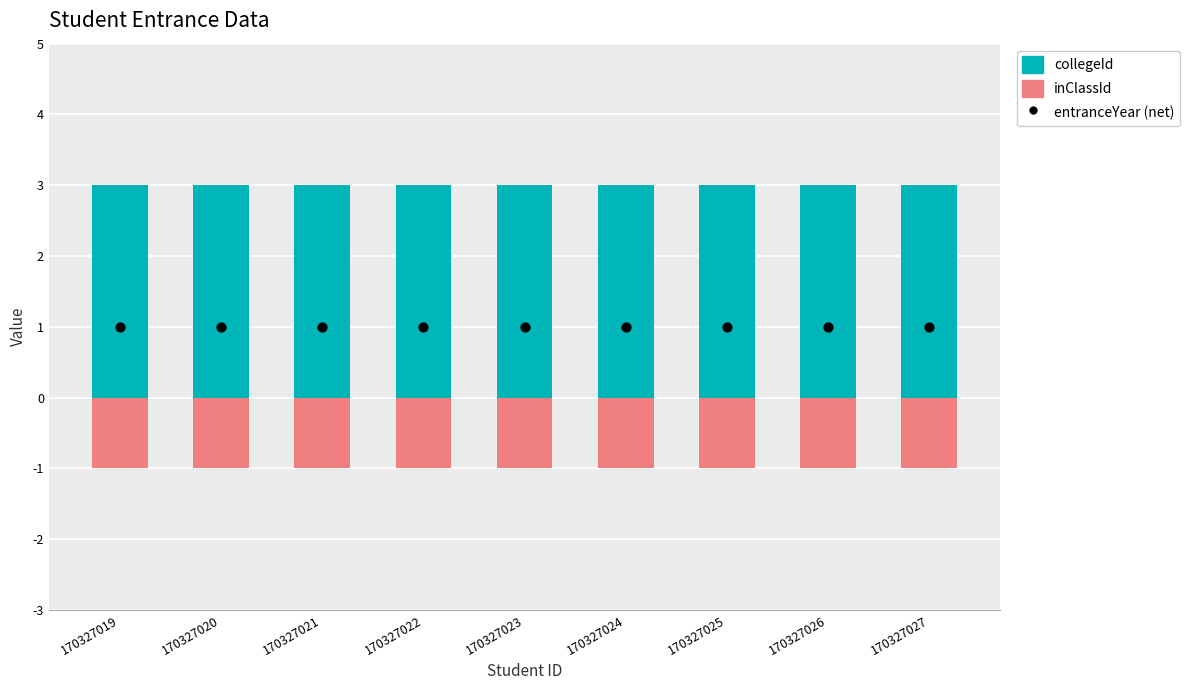

At how many categories does at least one series exceed 1?

9